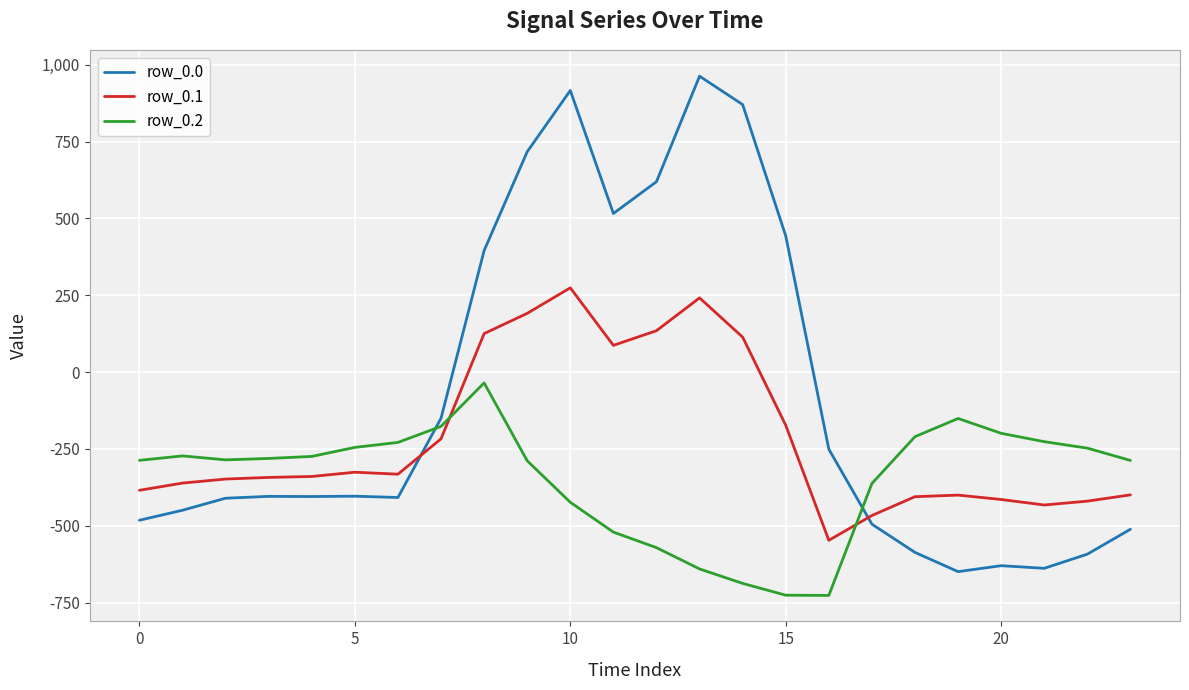

How many values in the row_0.0 series are below -404?

13